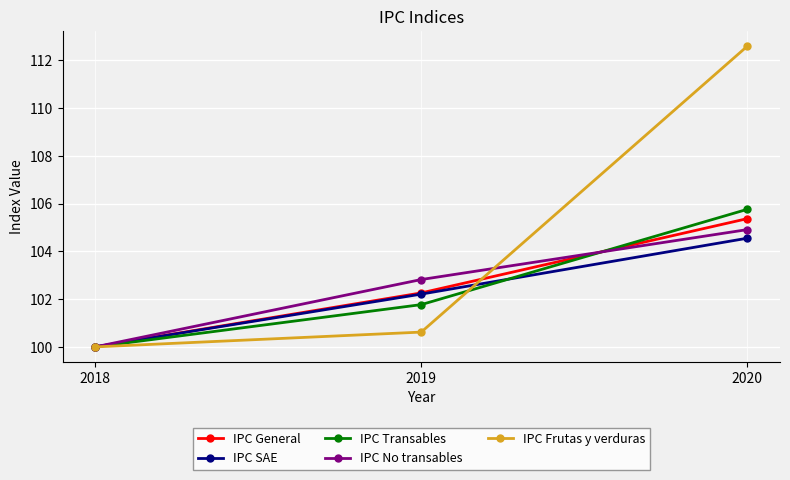

The value of IPC No transables at 2019 is 102.8. True or false?

True